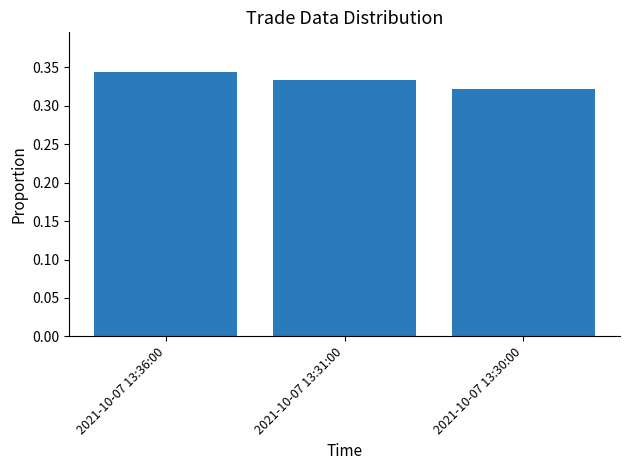

How many data points does each series have?

3